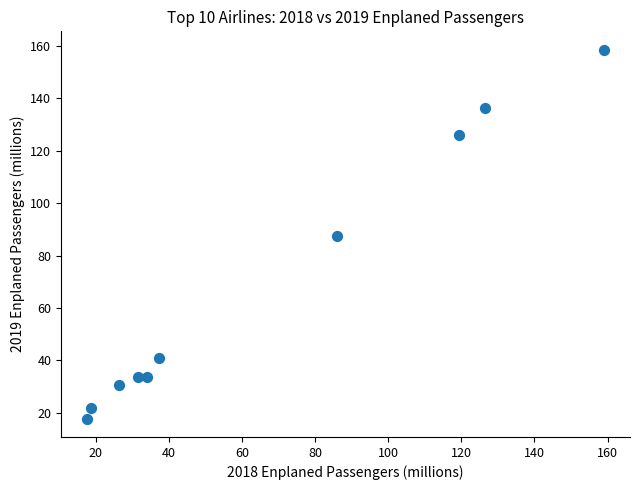

What is the average Y value?

68.7